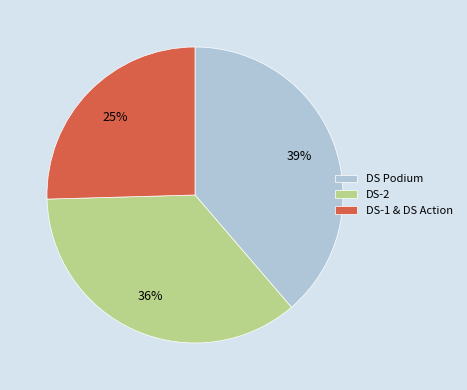

Is the sum of DS-1 & DS Action and DS-2 greater than half?

Yes